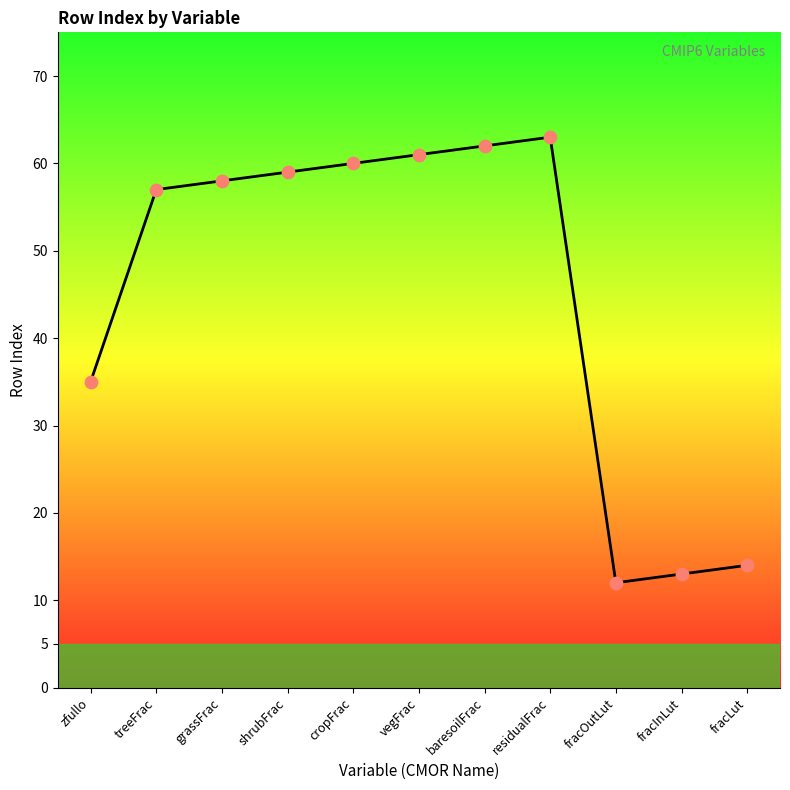

Which has a higher value, baresoilFrac or fracInLut?

baresoilFrac